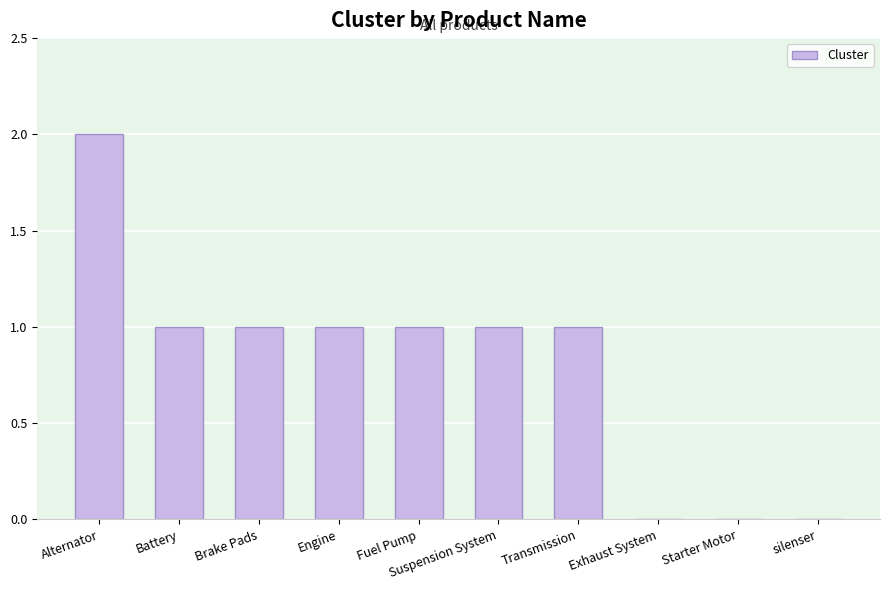

Approximately how many times larger is the value at Suspension System compared to Brake Pads?

1.0